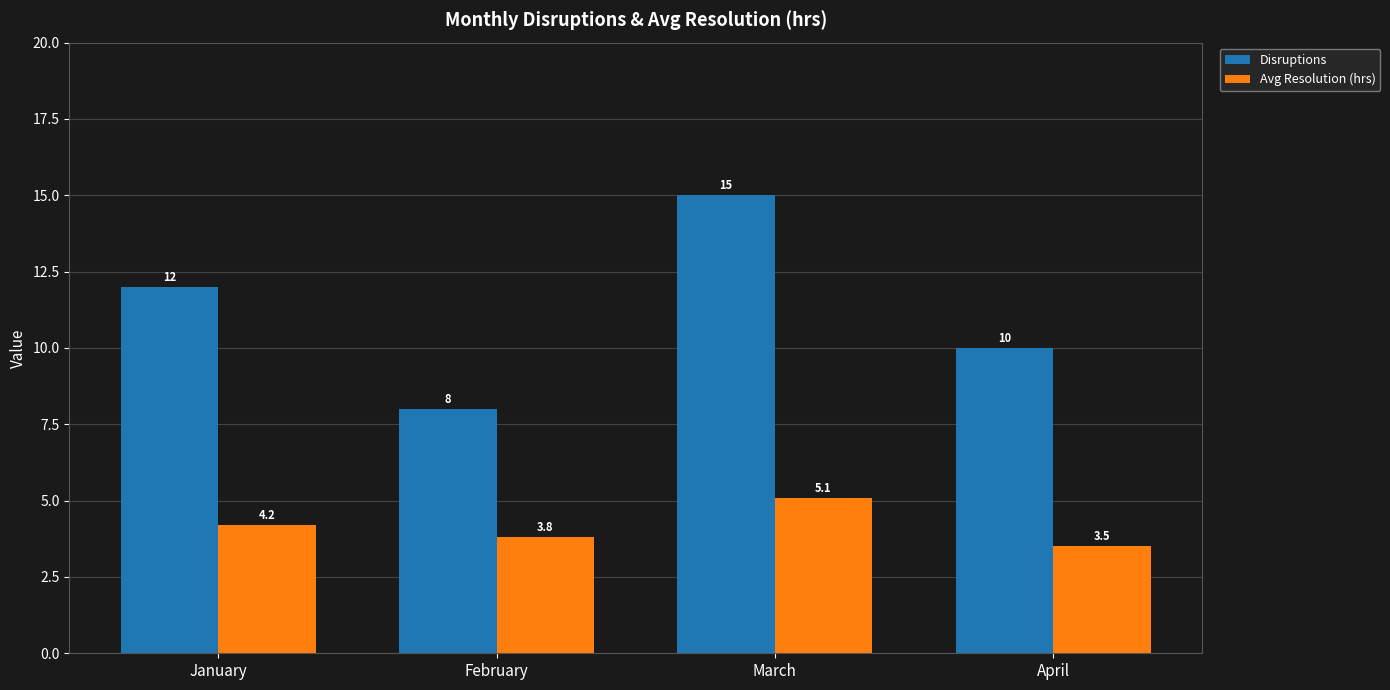

What is the difference between the maximum and second lowest values in the Disruptions series?

5.0